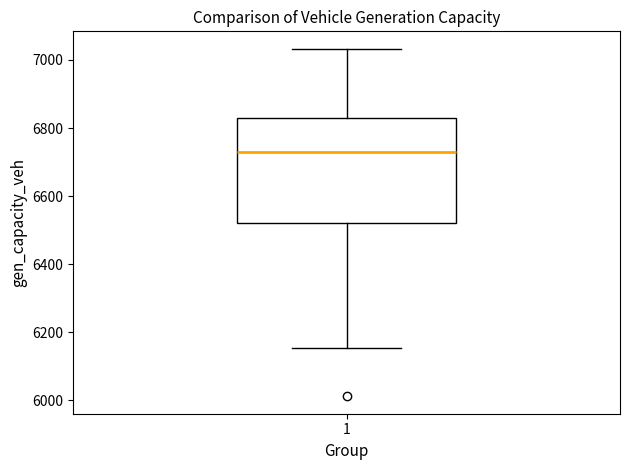

Transcribe this box plot: give where the median line is, the range the box spans, and where the two whiskers end, as read against the y-axis. The values are not printed on the chart, so give them approximately, as read against the axis.

median 6740, box 6520 to 6840, whiskers 6160 to 7040